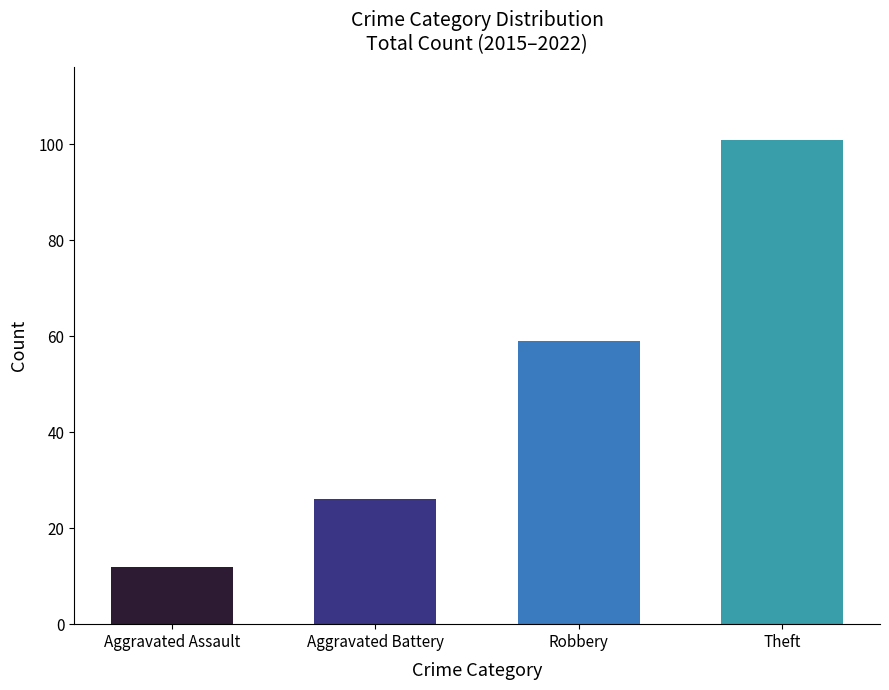

What value does the data have at Robbery?

59